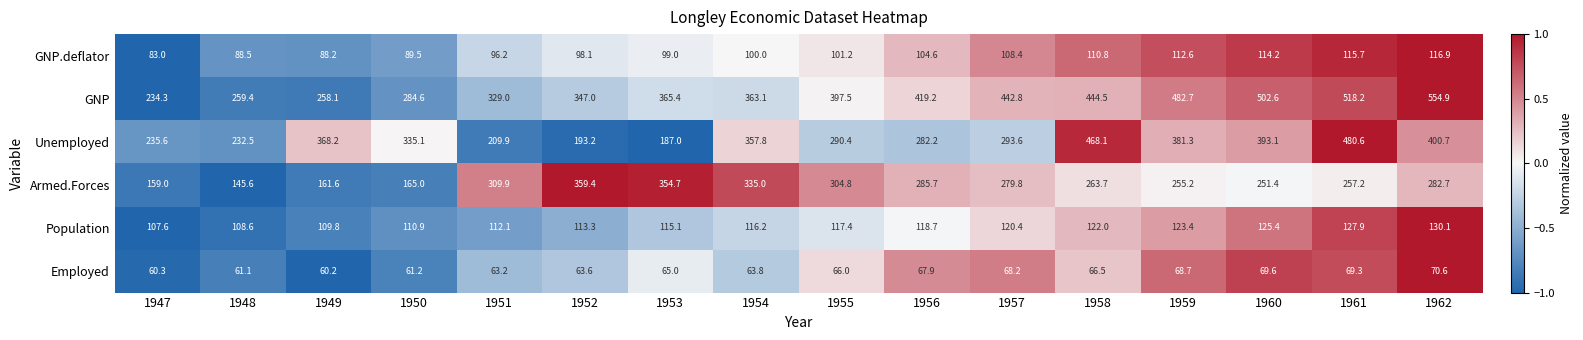

Which category has the highest value across all series?

1962